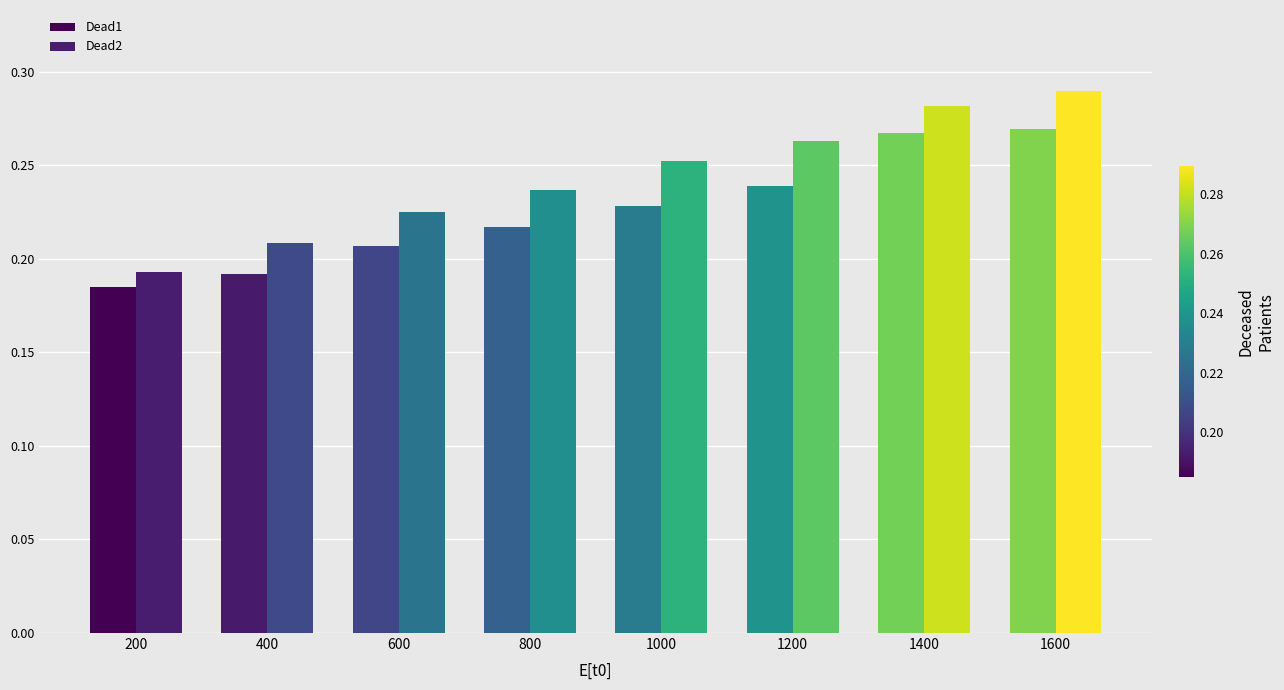

How many bars are there in each group?

2